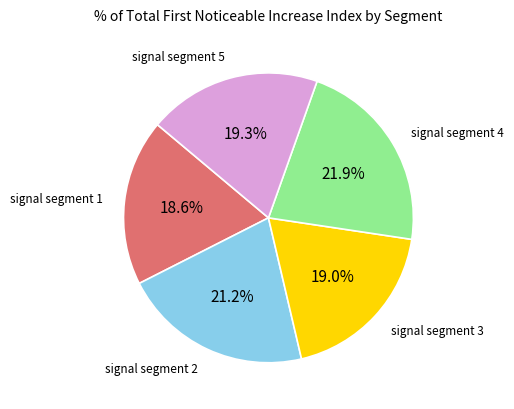

Is there any slice that represents more than half of the pie?

No